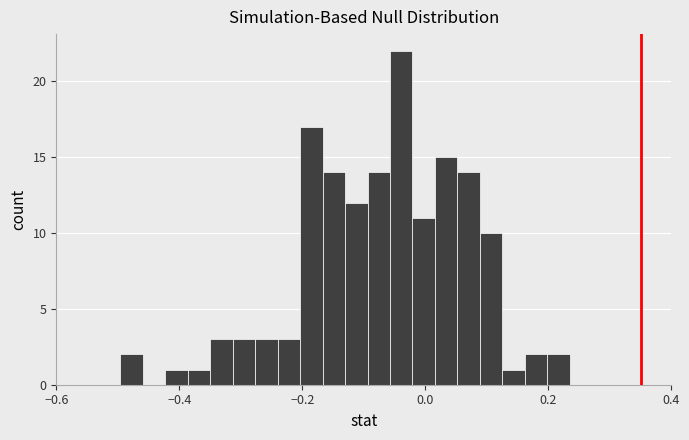

Read against the x-axis, roughly where is the centre of the tallest bar?

-0.04